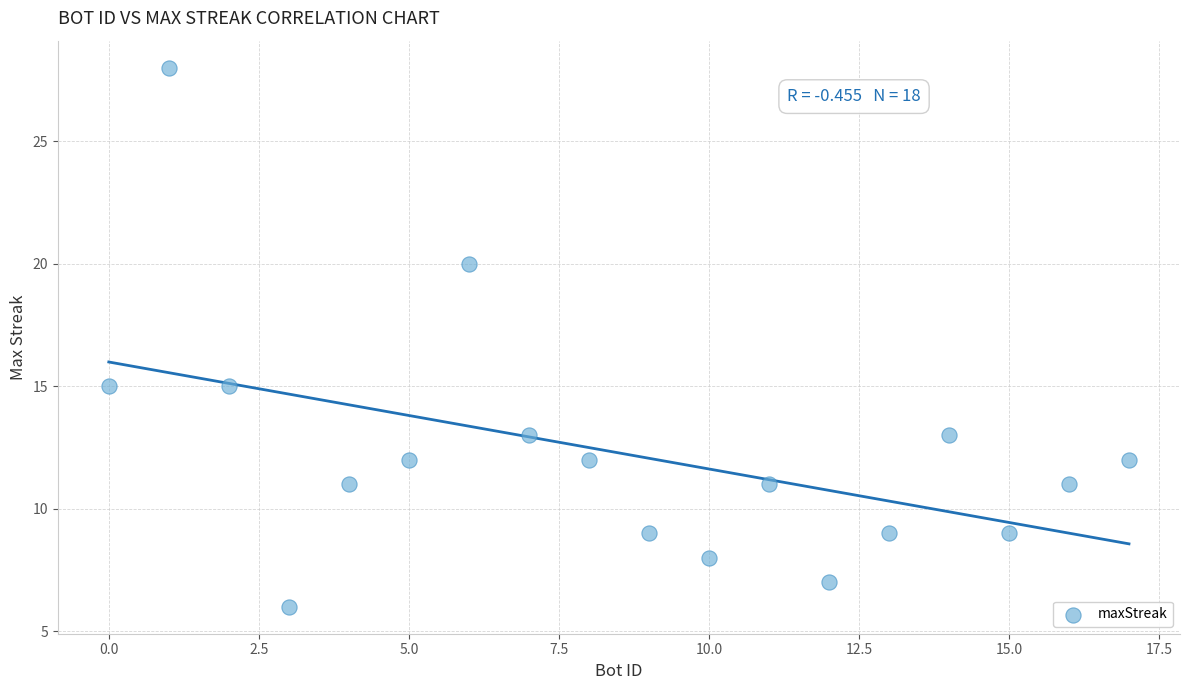

What is the range of X values (max minus min)?

17